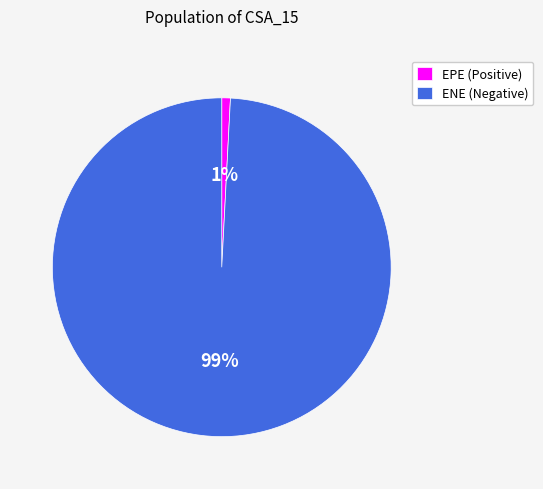

Does ENE (Negative) represent more than half of the total?

Yes